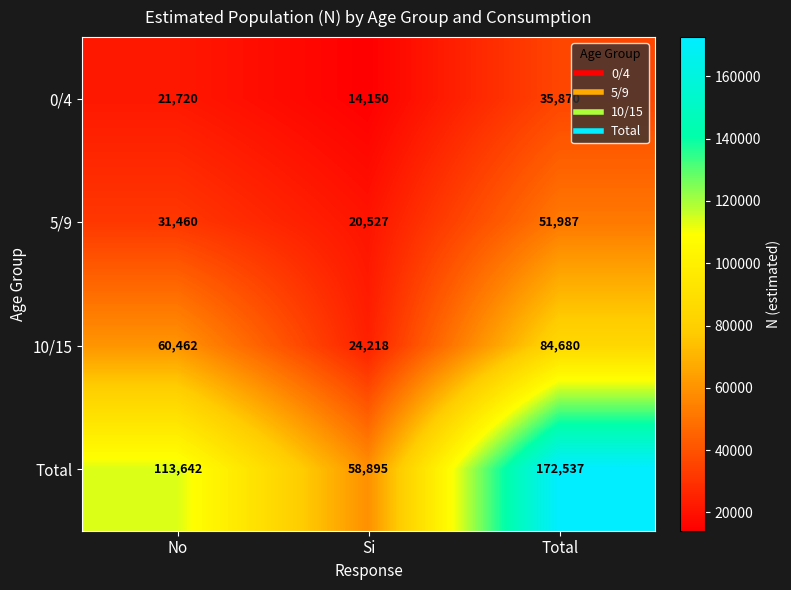

How many 10/15 values are between 24218 and 84680?

3